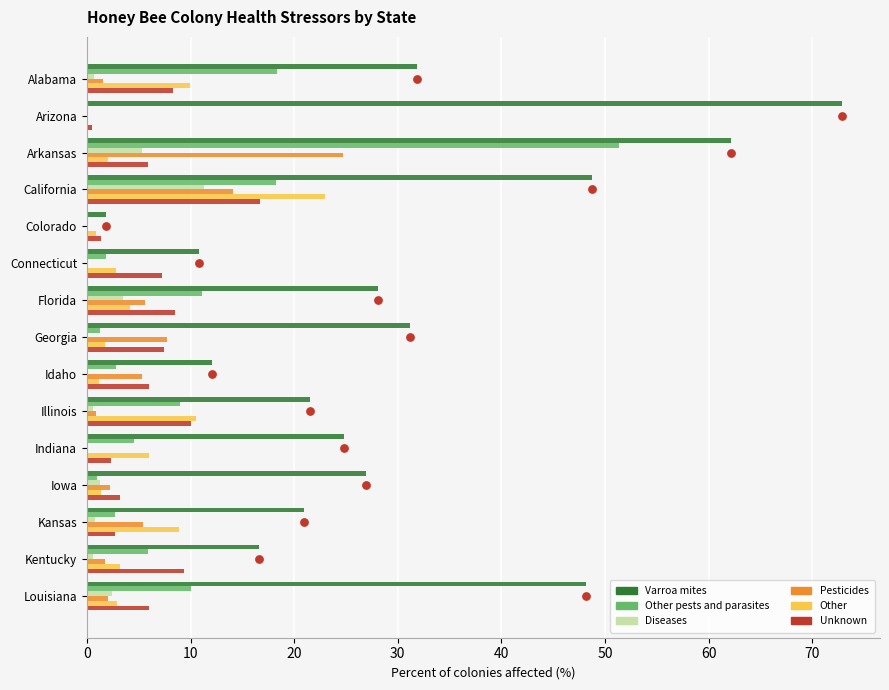

At how many categories does at least one series exceed 50?

2